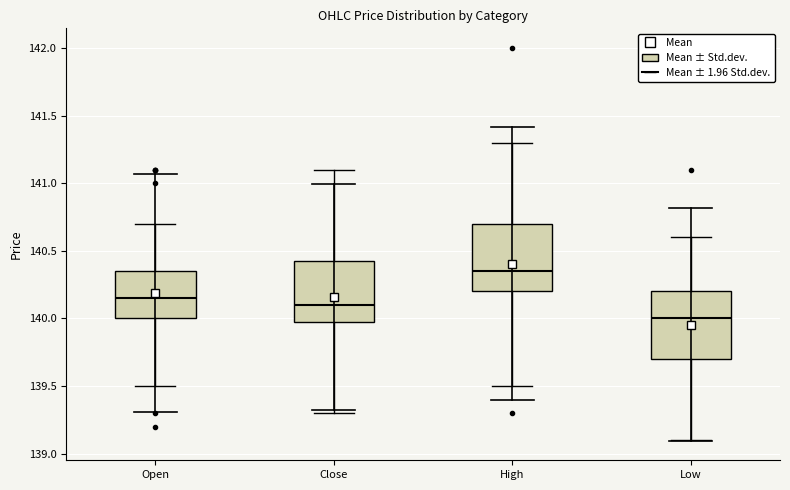

Which box's median line is the lowest?

Low